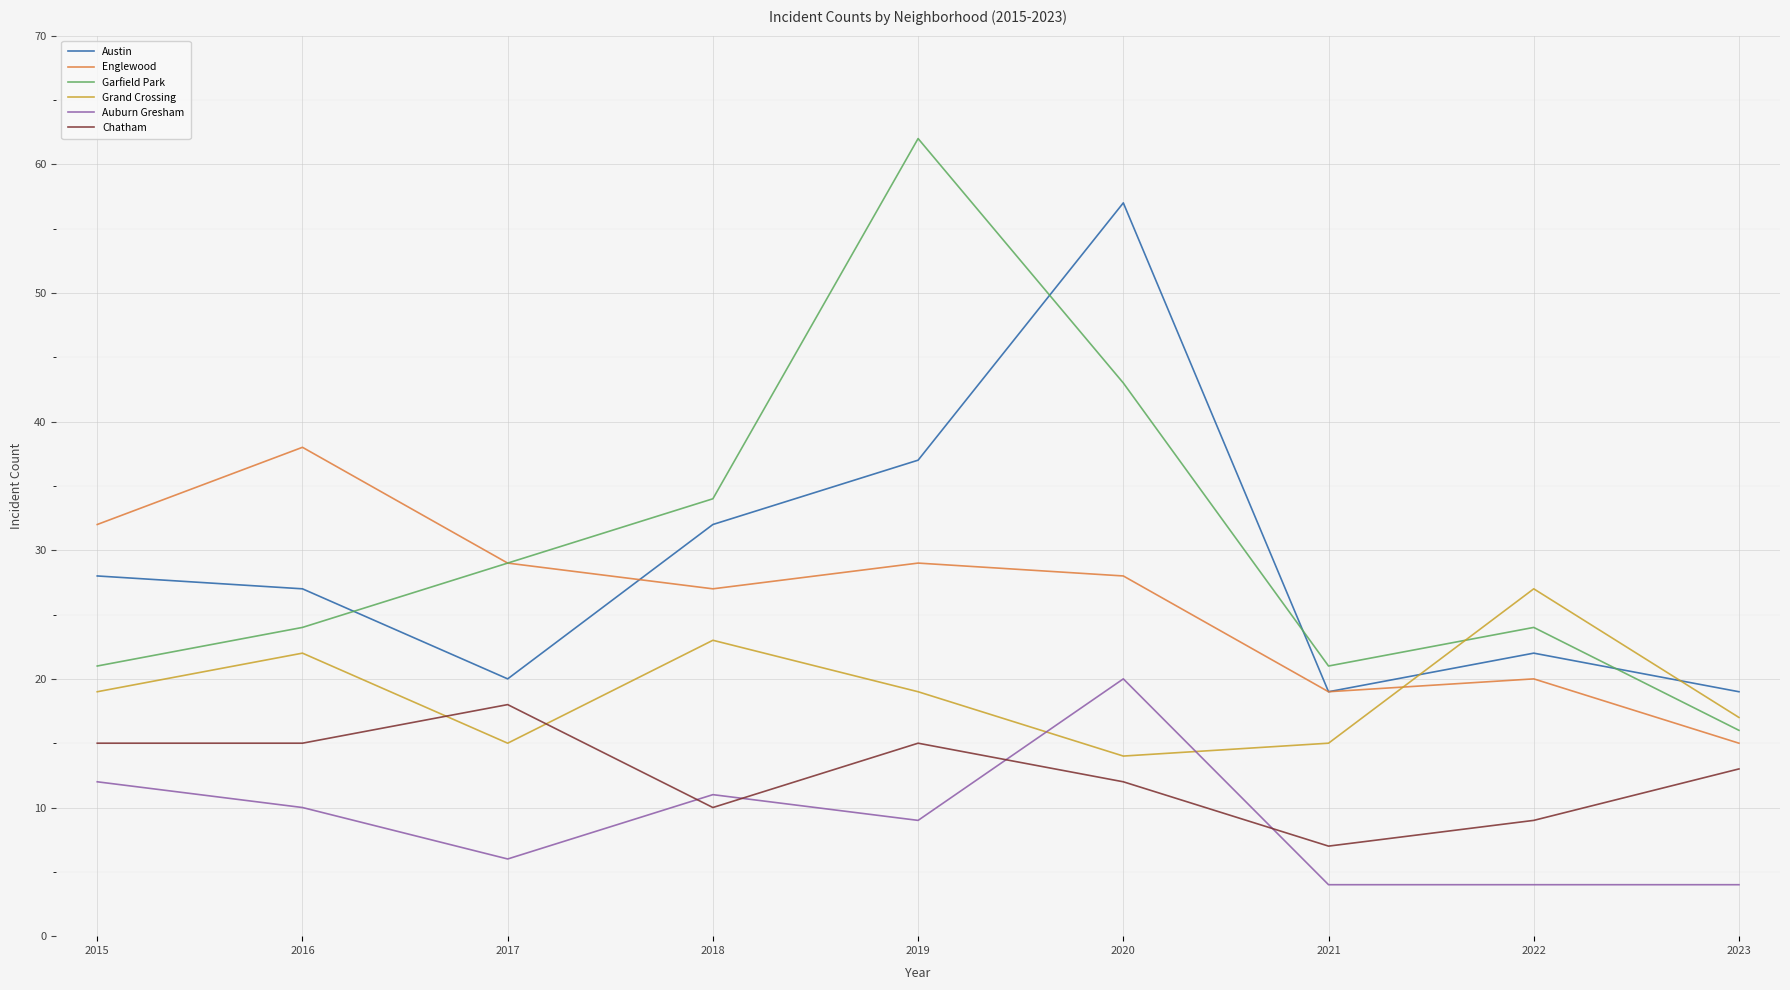

Which series ends up on top after the final intersection of Chatham and Auburn Gresham?

Chatham